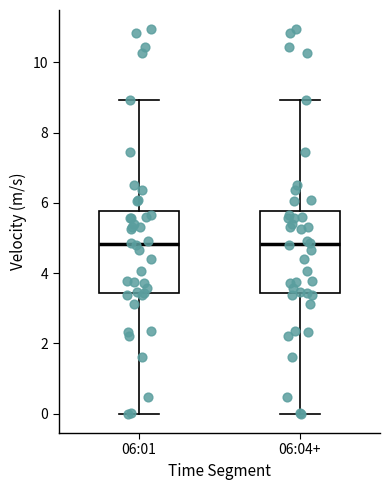

Reading left to right, transcribe this box plot: for each box, give where its median line is, the range the box spans, and where its two whiskers end, as read against the y-axis. The values are not printed on the chart, so give them approximately, as read against the axis.

06:01: median 4.8, box 3.4 to 5.8, whiskers 0.0 to 9.0
06:04+: median 4.8, box 3.4 to 5.8, whiskers 0.0 to 9.0